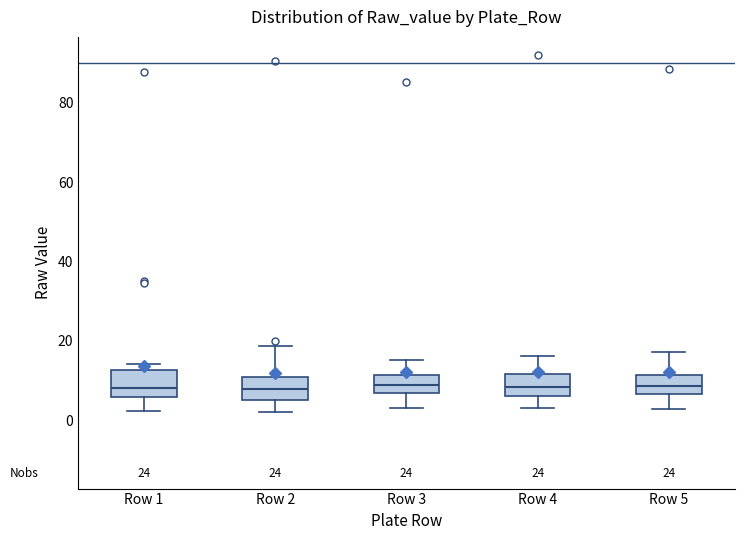

Reading left to right, read every box against the y-axis: the position of its median line, the range the box covers, and the ends of its whiskers. The values are not printed on the chart, so give them approximately, as read against the axis.

Row 1: median 8, box 6 to 12, whiskers 2 to 14
Row 2: median 8, box 6 to 10, whiskers 2 to 18
Row 3: median 8, box 6 to 12, whiskers 4 to 16
Row 4: median 8, box 6 to 12, whiskers 4 to 16
Row 5: median 8, box 6 to 12, whiskers 2 to 18